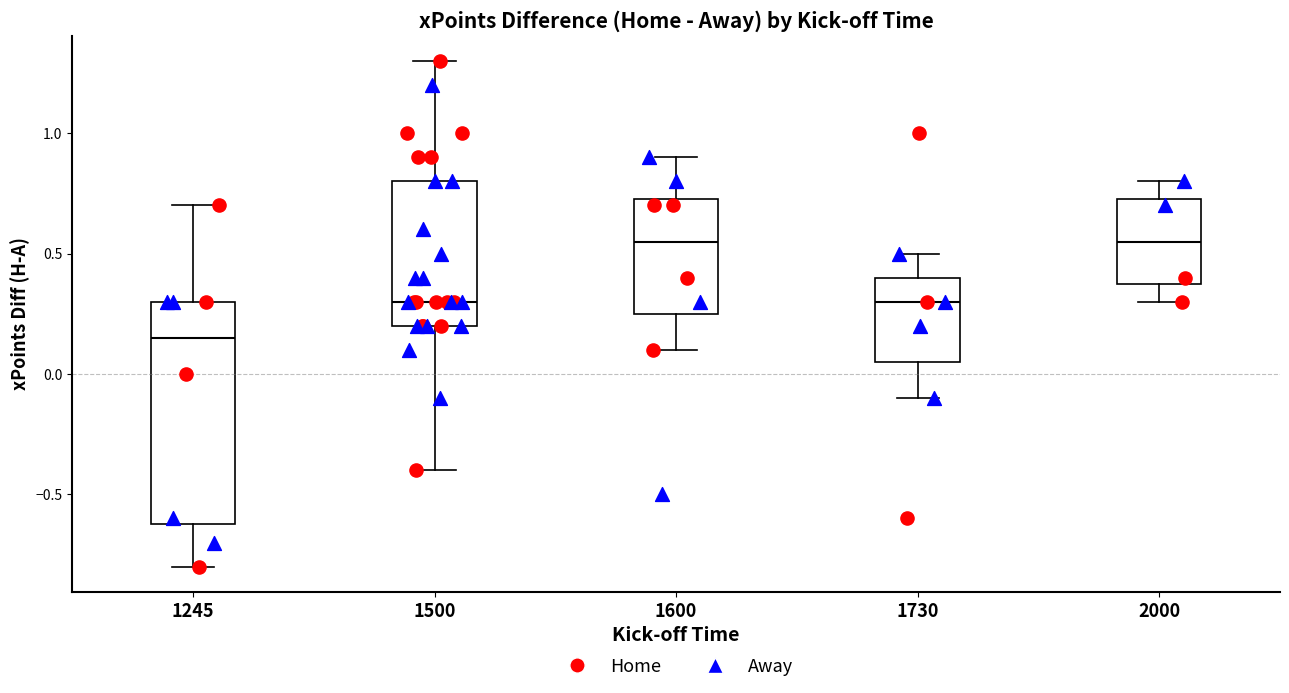

Where does the upper whisker of the box at x = 1600 end on the y-axis? The values are not printed on the chart, so give them approximately, as read against the axis.

0.90